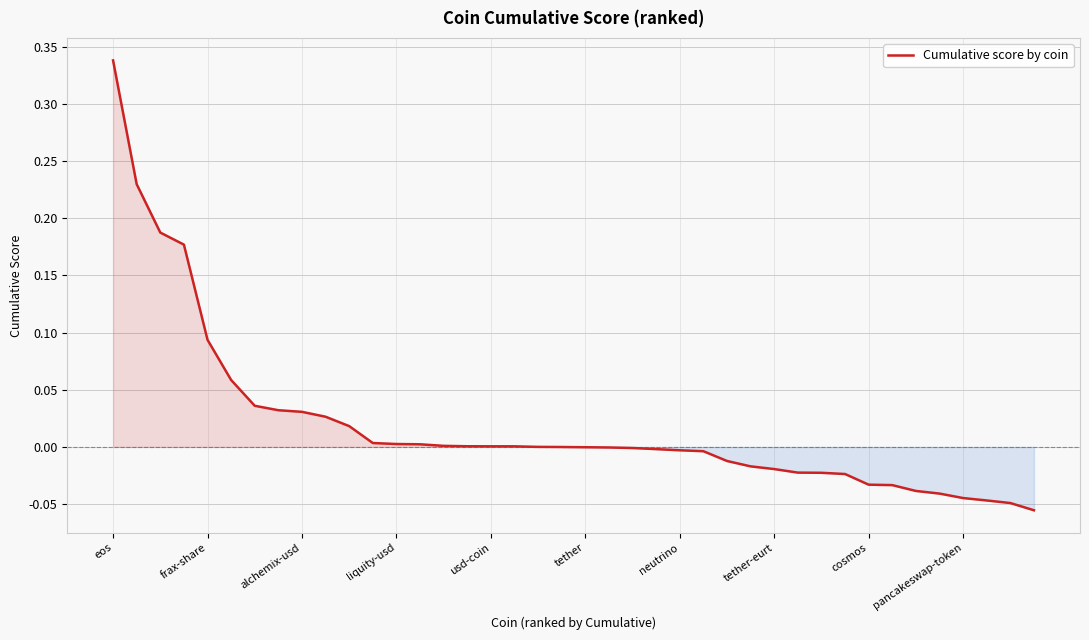

What is the difference between the maximum and minimum values?

0.4